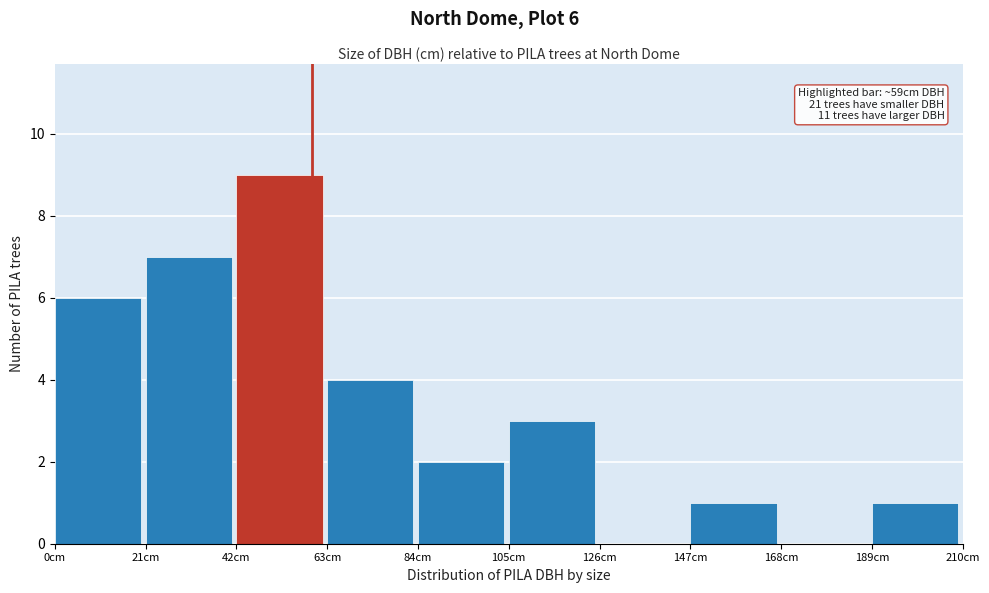

Which range on the x-axis has the tallest bar?

42 to 63